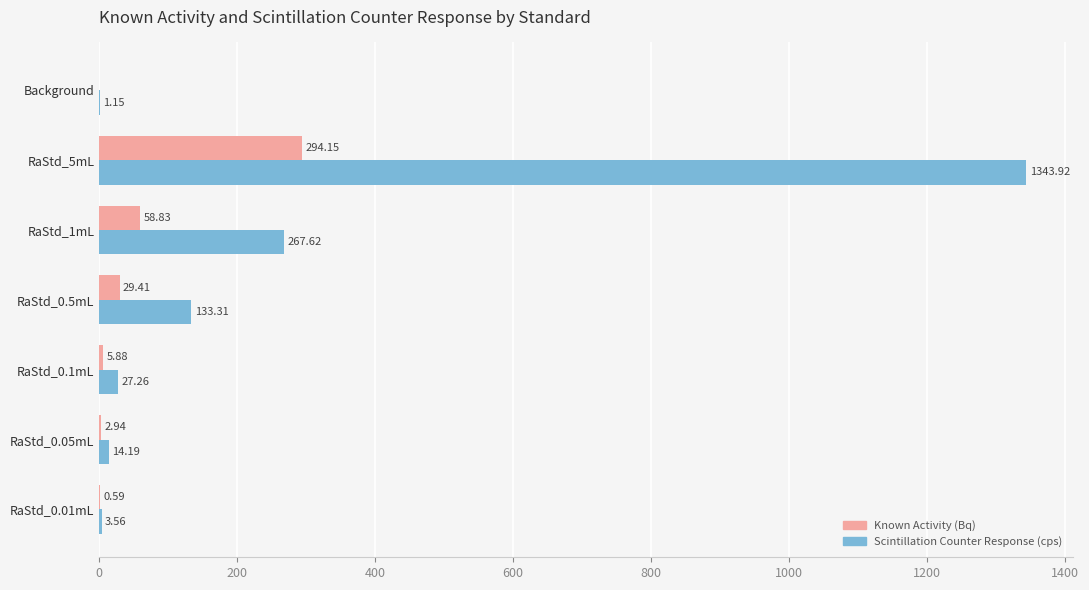

Which series changed the most between RaStd_0.01mL and RaStd_0.1mL?

Scintillation Counter Response (cps)